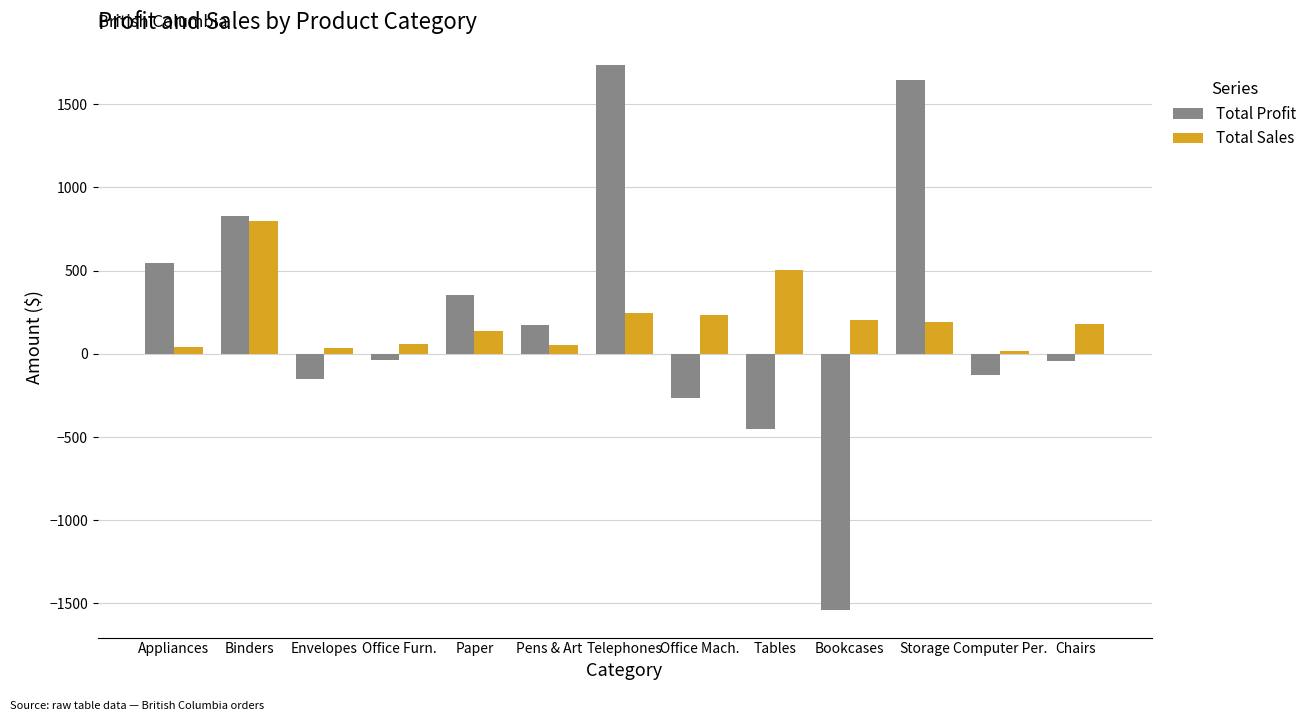

How many groups of bars are there?

13